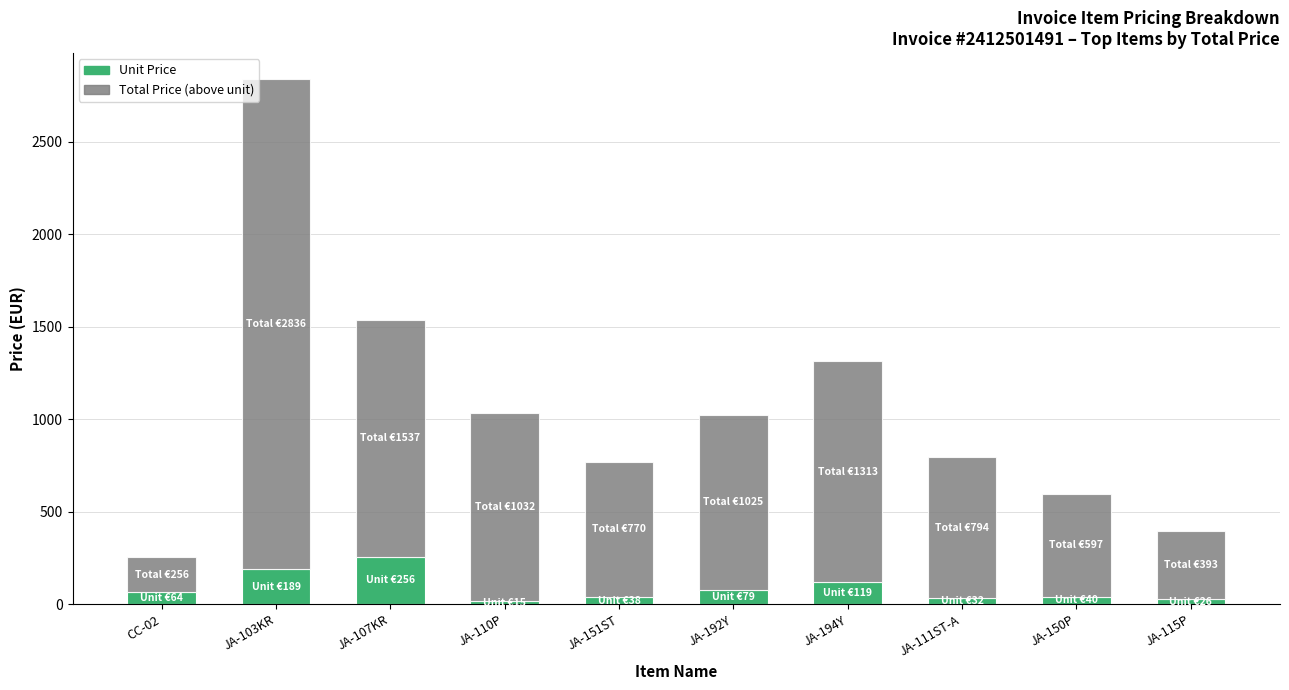

At which category is the sum across all series the highest?

JA-103KR